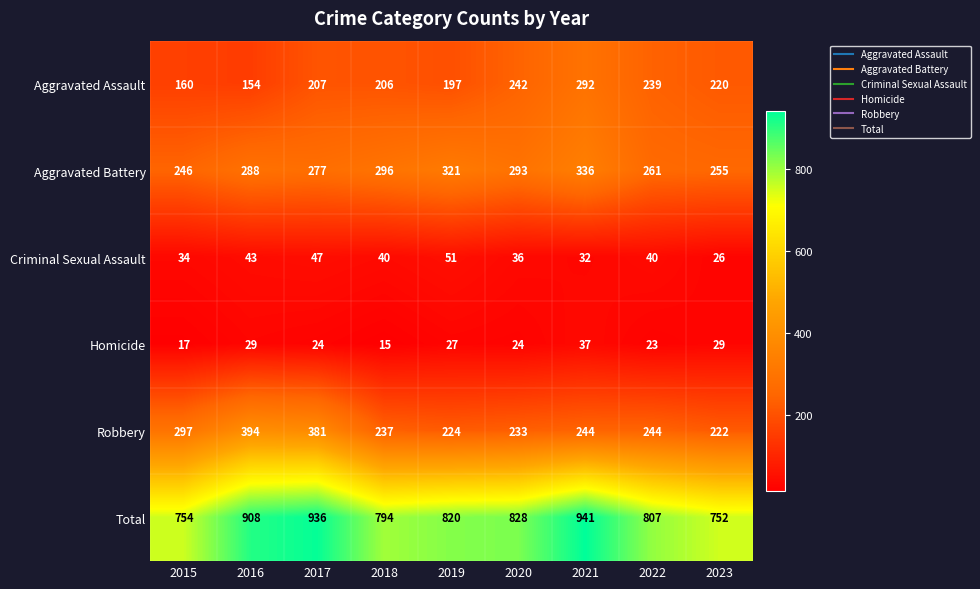

At which category is the sum across all series the highest?

2021